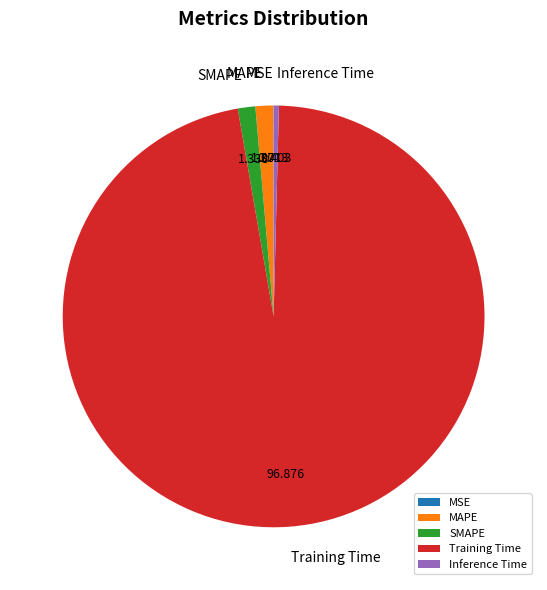

Between Inference Time and SMAPE, which is larger?

SMAPE